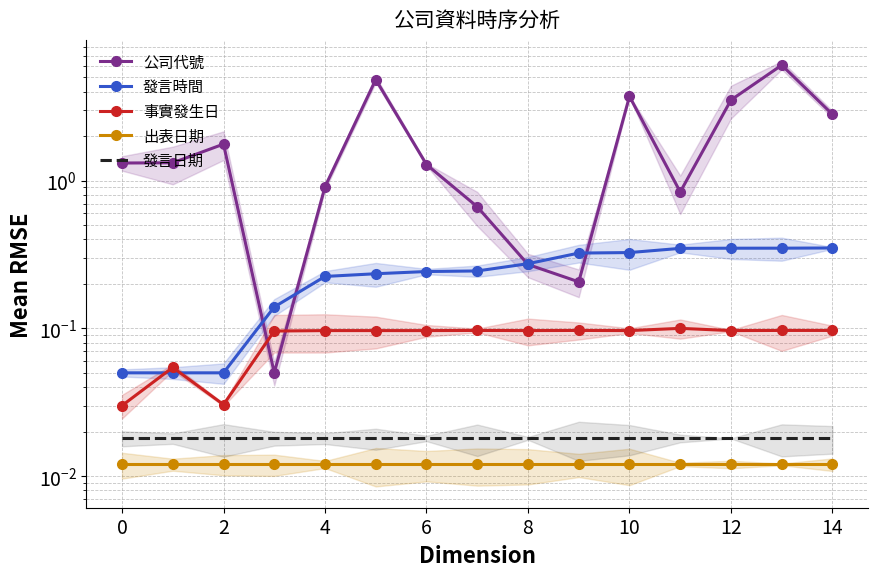

Which has a higher value, 16 or 6?

6